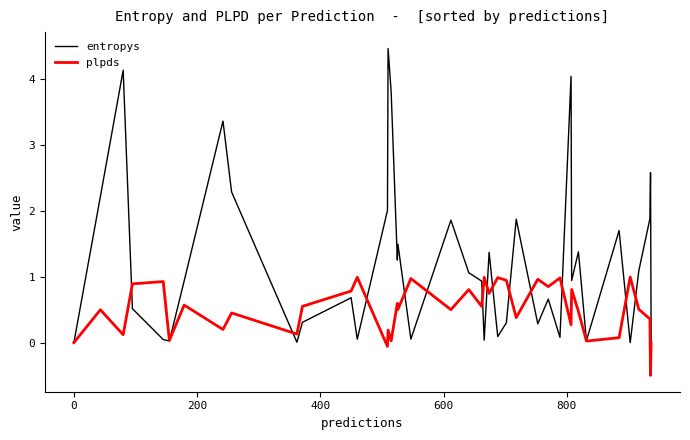

Is this an area chart (filled region under the line)?

No